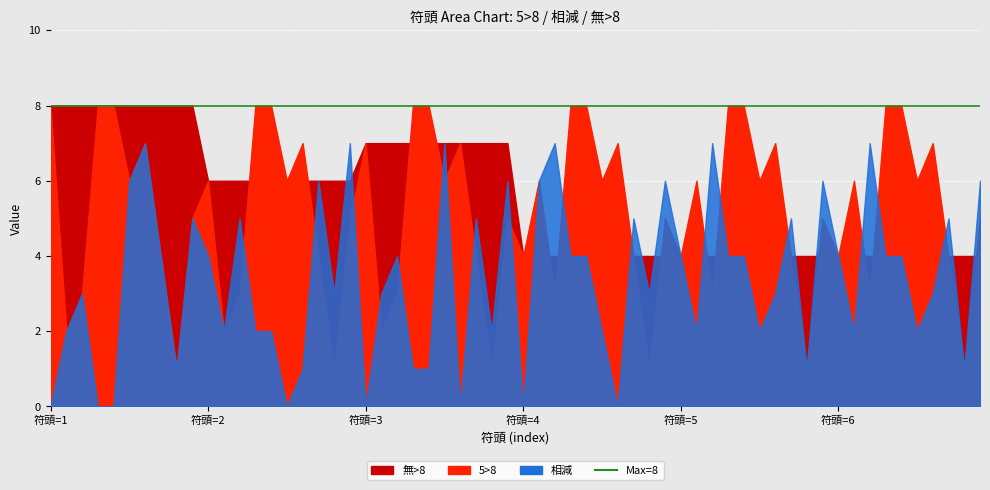

List the series in order of their overall mean, highest first.

無>8, 5>8, 相減